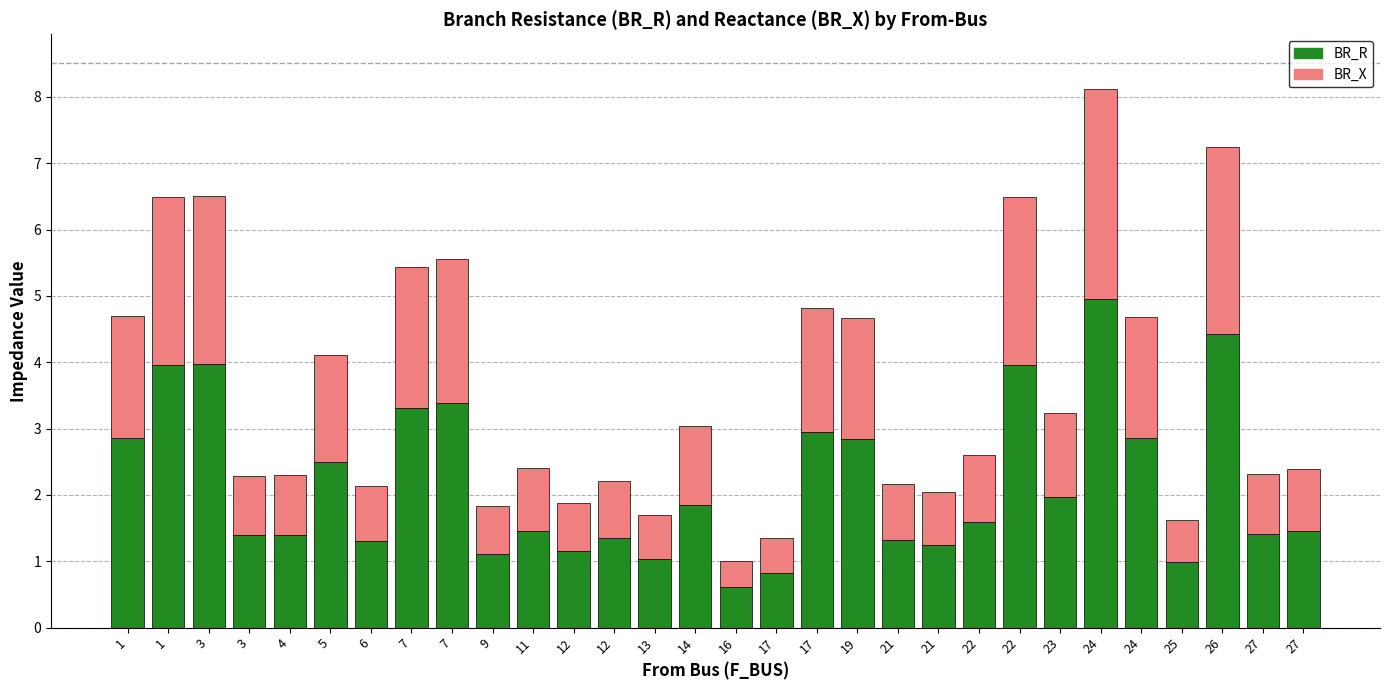

Count the number of categories in the chart.

30